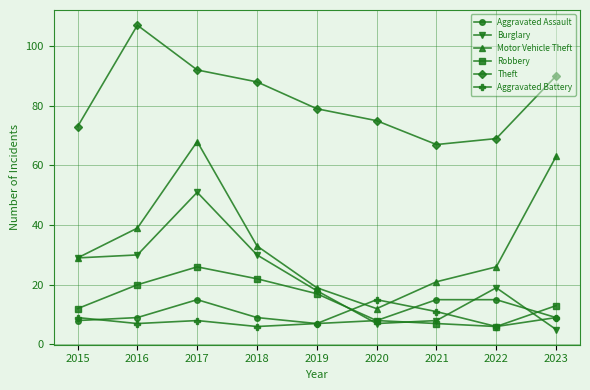

How many categories are shown in the chart?

9